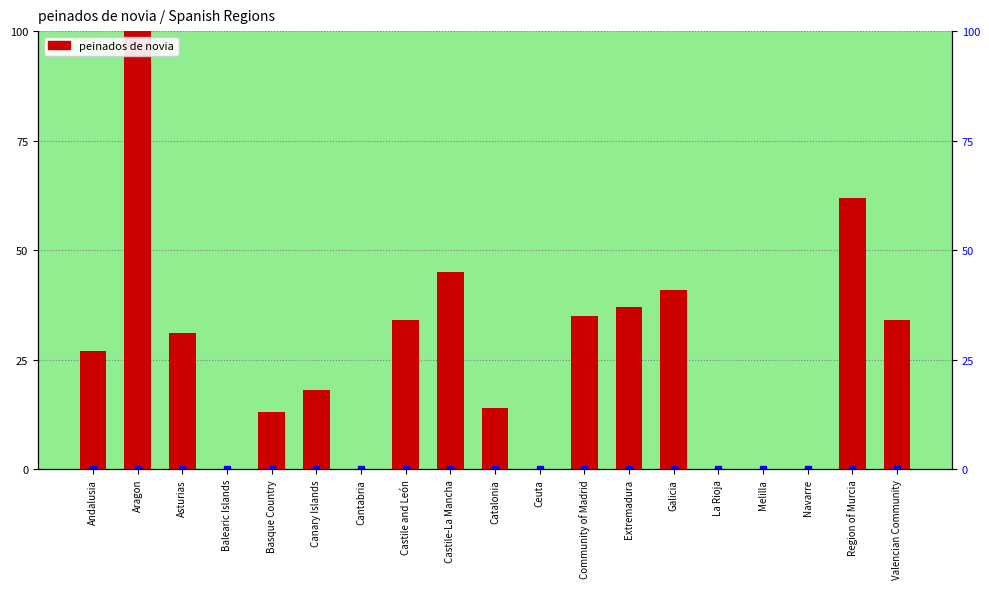

What is the label of the 5th bar from the right?

La Rioja